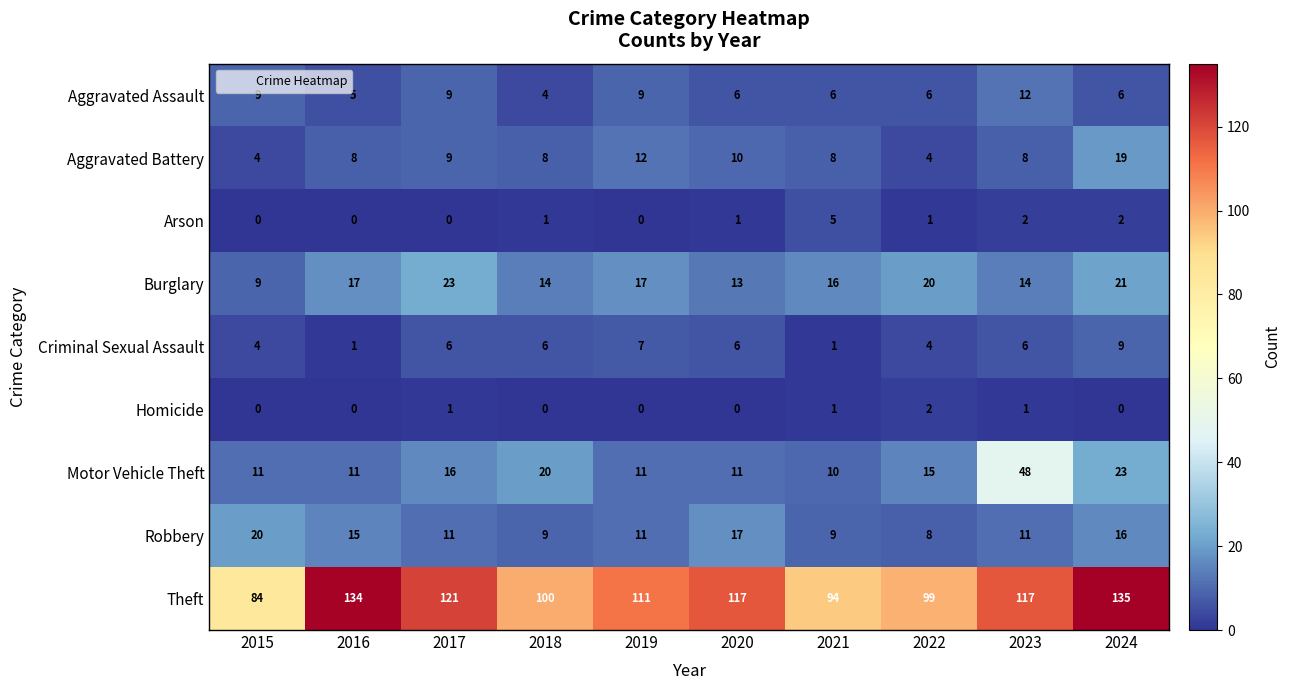

Rank the series at 2018 from highest to lowest value.

Theft, Motor Vehicle Theft, Burglary, Robbery, Aggravated Battery, Criminal Sexual Assault, Aggravated Assault, Arson, Homicide